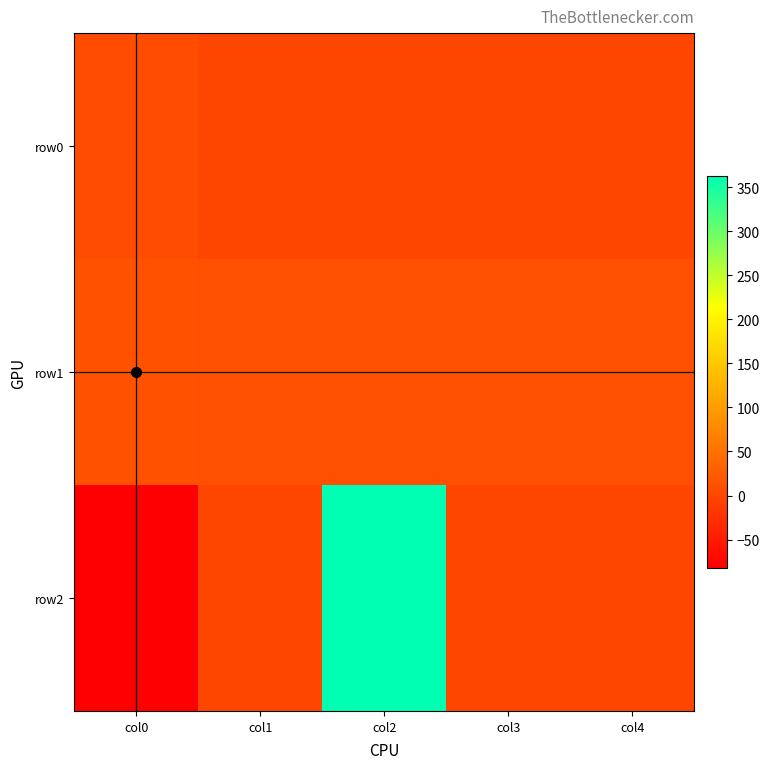

Reading left to right, extract all data points from this chart.

row0: col0=7.0	col1=0.0	col2=1.0	col3=1.0	col4=1.0
row1: col0=12.0	col1=11.0	col2=11.0	col3=10.0	col4=10.0
row2: col0=-82.0	col1=1.0	col2=362.3	col3=0.0	col4=0.0